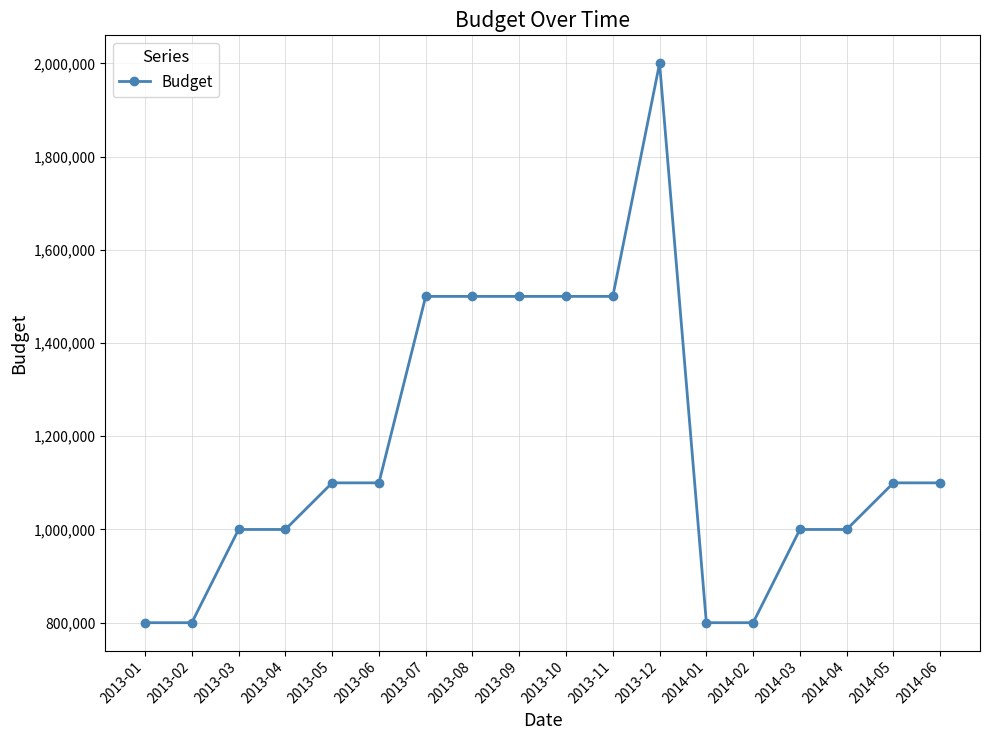

Reading right to left, list all the values displayed in this chart.

2014-06=1100000	2014-05=1100000	2014-04=1000000	2014-03=1000000	2014-02=800000	2014-01=800000	2013-12=2000000	2013-11=1500000	2013-10=1500000	2013-09=1500000	2013-08=1500000	2013-07=1500000	2013-06=1100000	2013-05=1100000	2013-04=1000000	2013-03=1000000	2013-02=800000	2013-01=800000